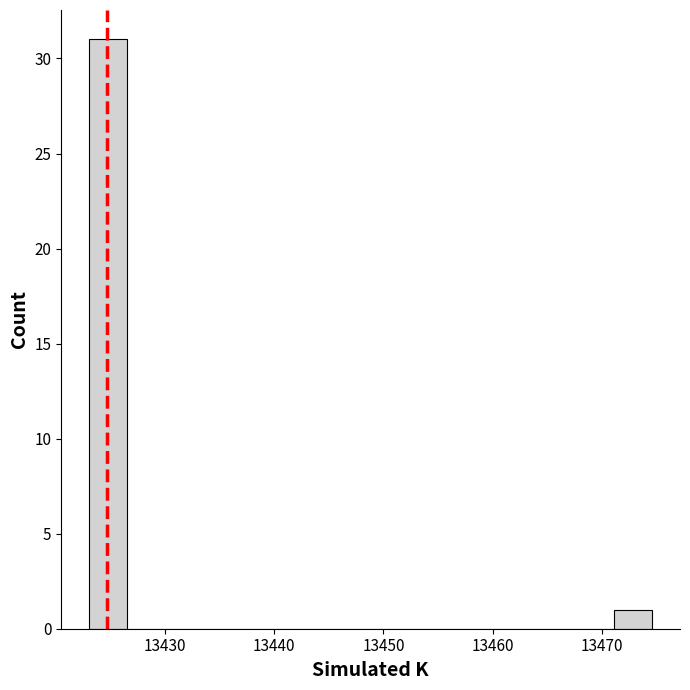

Around what value on the x-axis is the tallest bar? Give the approximate position of its centre, as read against the axis.

13425